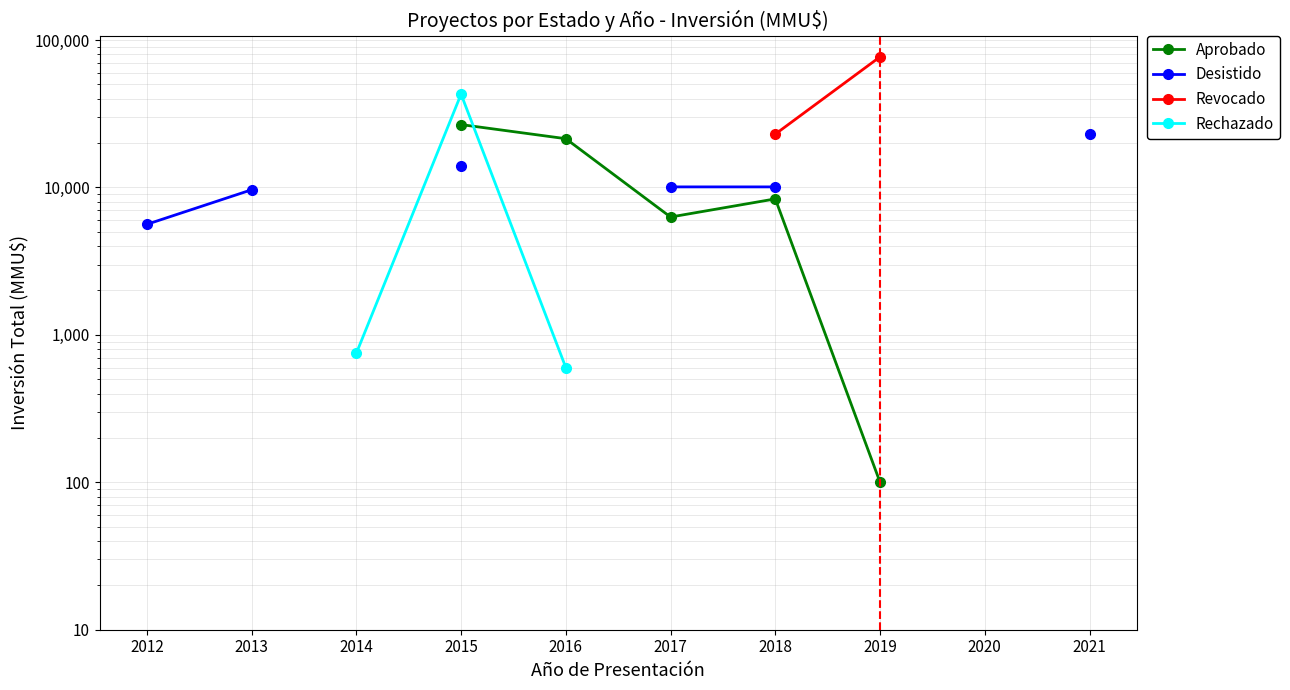

The Aprobado series shows 57.1 at 2019. True or false?

False